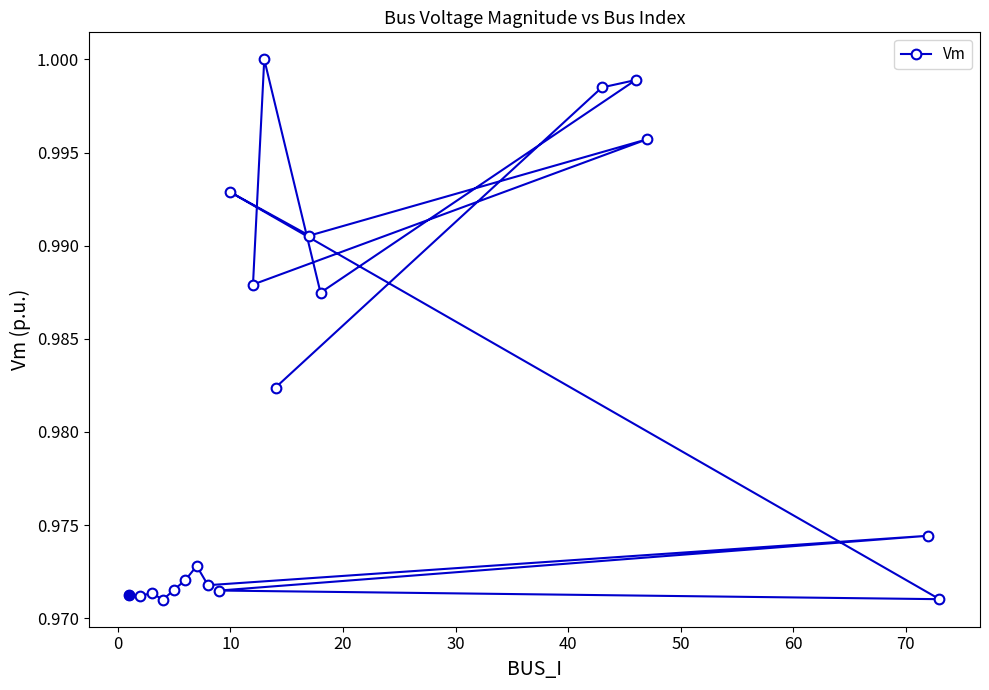

Is it true that the value at 40 is 0.6?

False